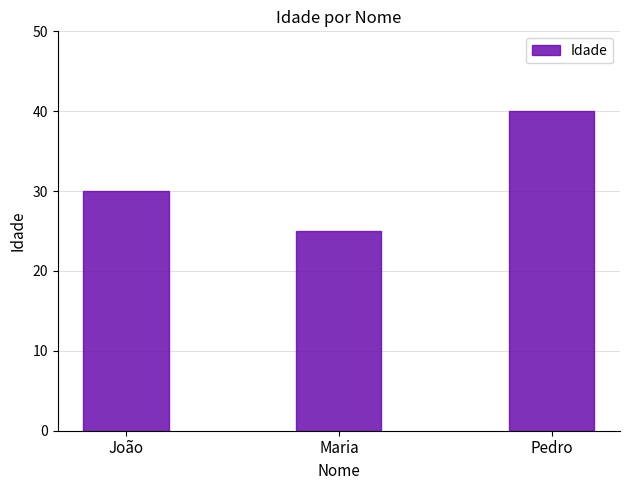

What is the value of the 2nd bar from the left?

25